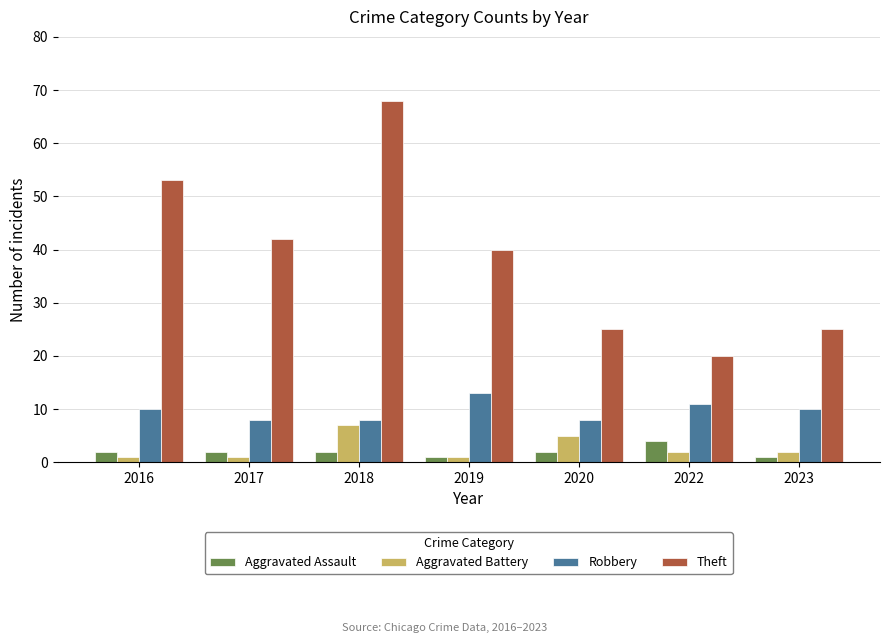

What is the value of the Robbery bar at the 4th from the left?

13